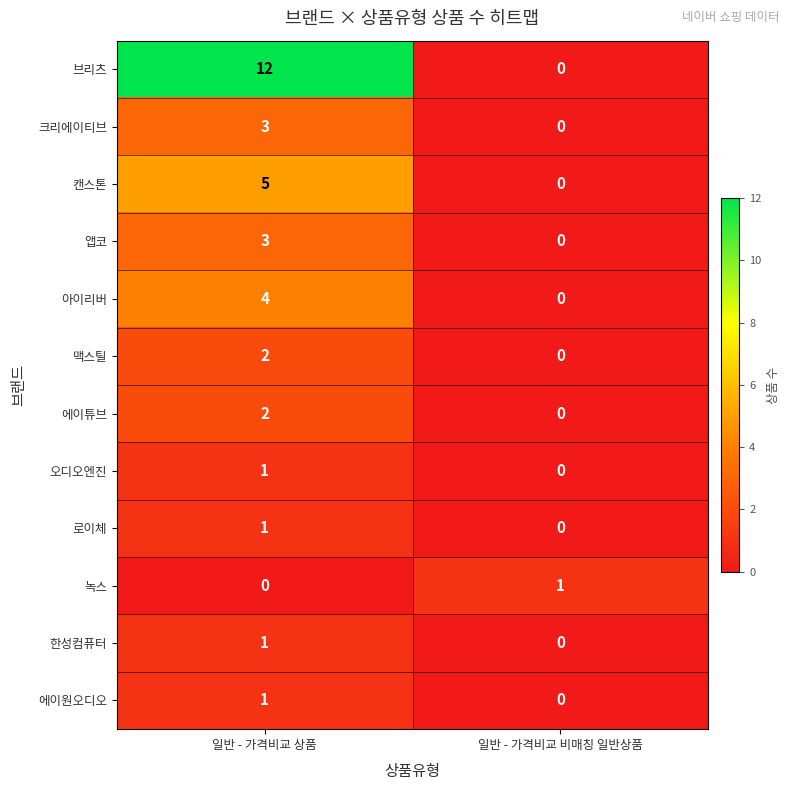

Is the value of 앱코 at 일반 - 가격비교 상품 greater than the value of 브리츠 at 일반 - 가격비교 상품?

No